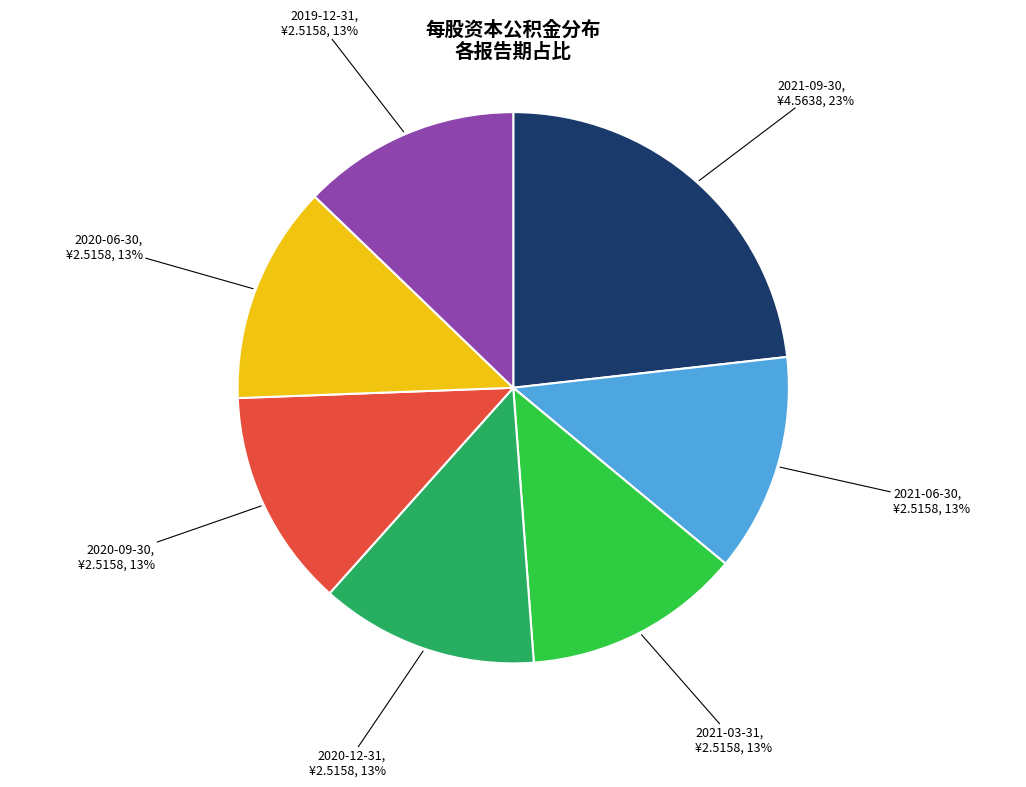

Does 2019-12-31 account for over 50% of the chart?

No